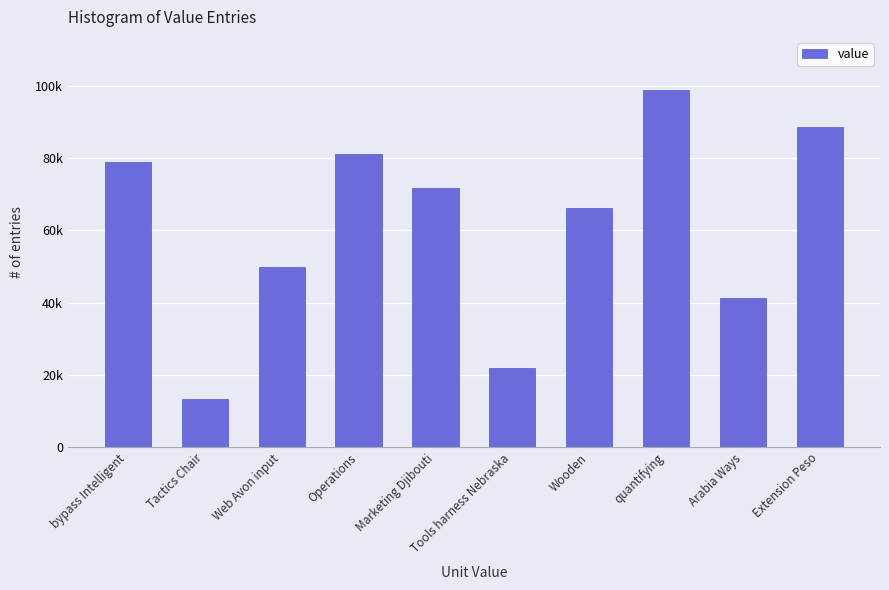

Does the chart contain any negative values?

No